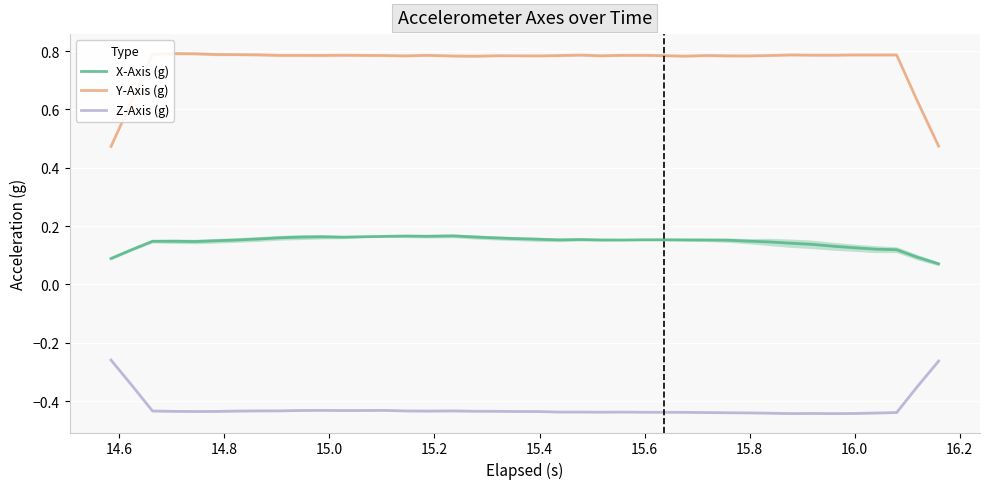

Which series has the largest range (max minus min)?

Y-Axis (g)